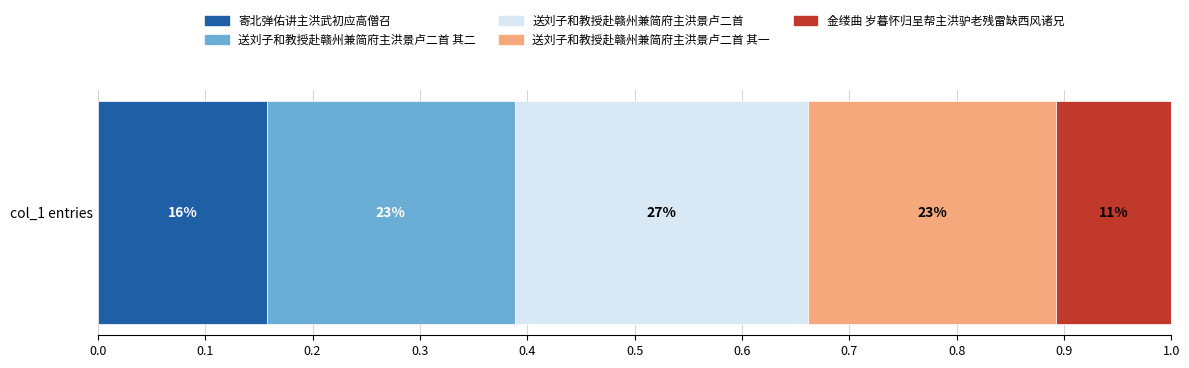

What are all the series names shown in the legend?

寄北弹佑讲主洪武初应高僧召, 送刘子和教授赴赣州兼简府主洪景卢二首 其二, 送刘子和教授赴赣州兼简府主洪景卢二首, 送刘子和教授赴赣州兼简府主洪景卢二首 其一, 金缕曲 岁暮怀归呈帮主洪驴老残雷缺西风诸兄